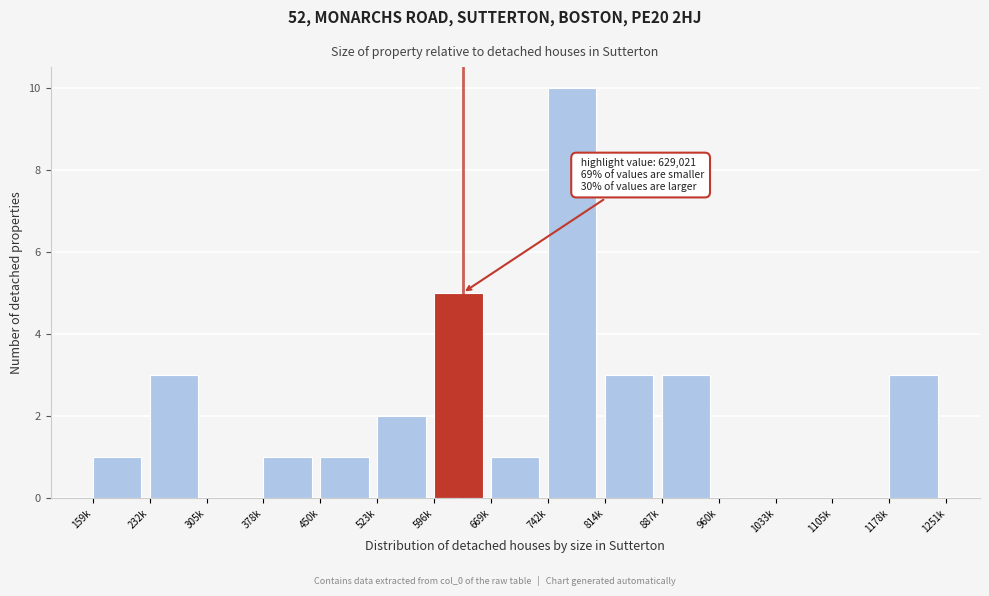

Reading right to left, extract all data points from this chart.

1178k=3	1105k=0	1033k=0	960k=0	887k=3	814k=3	742k=10	669k=1	596k=5	523k=2	450k=1	378k=1	305k=0	232k=3	159k=1